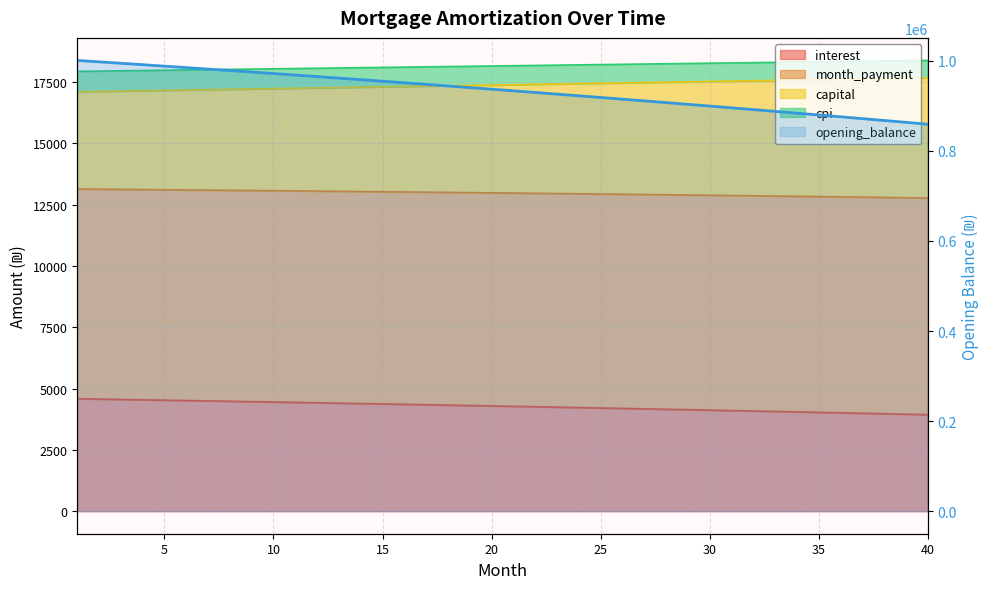

True or false: the data has more than 1 interior local peaks.

False